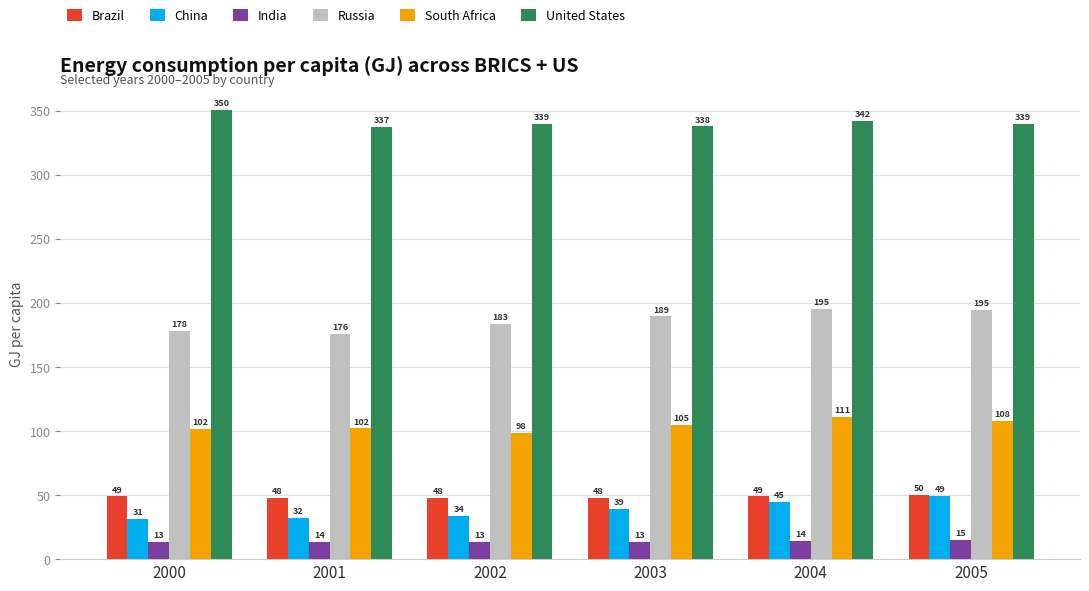

At how many categories does at least one series exceed 302?

6